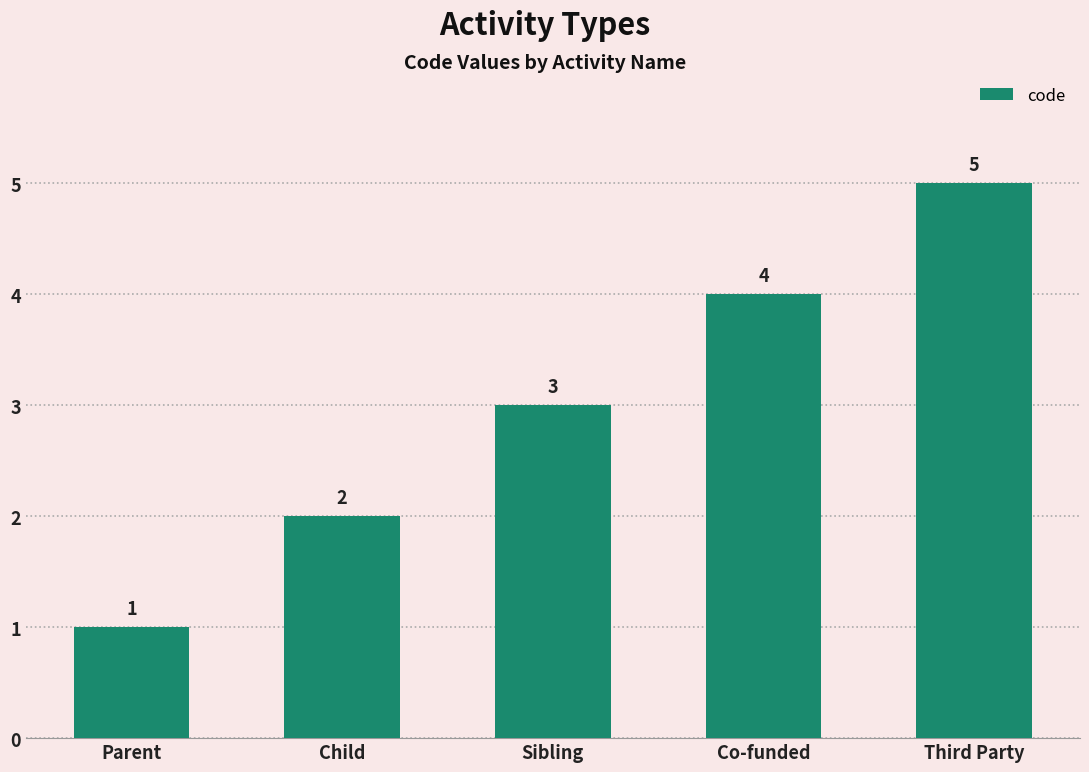

Reading left to right, what are all the values shown in this chart?

1	2	3	4	5